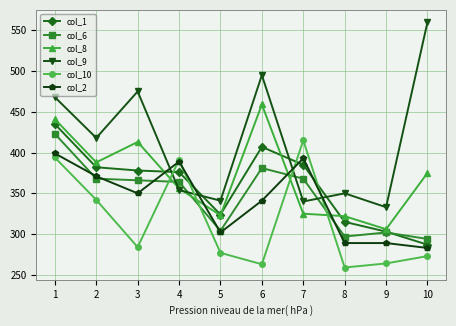

What is the total value across all series at 1?

2560